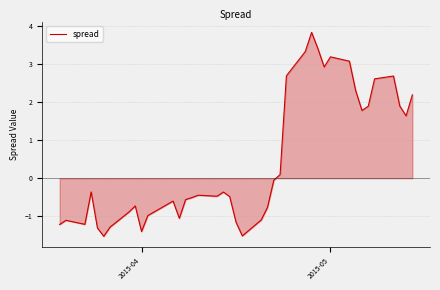

What is the smallest value displayed?

-1.5